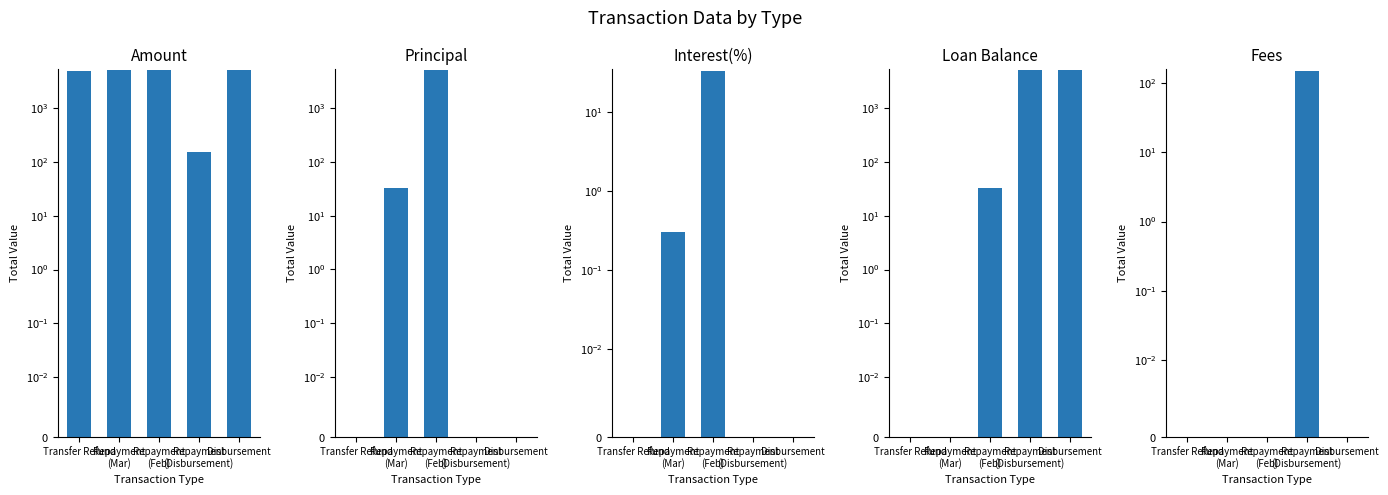

Which series has the largest range (max minus min)?

Loan Balance